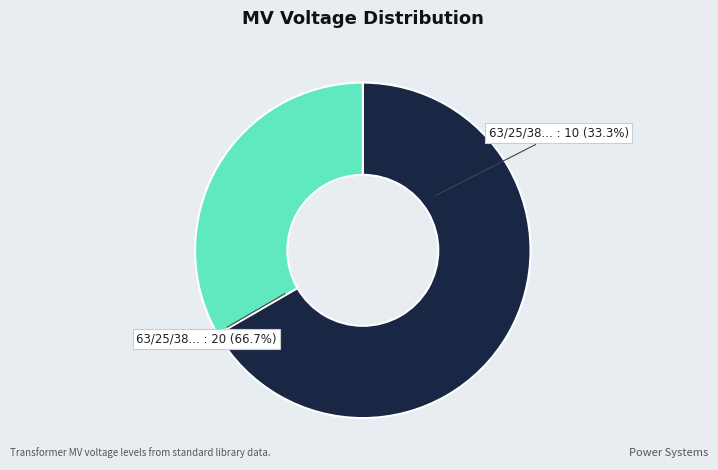

Which category has the biggest portion of the pie?

63/25/38 MVA 110/20/10 kV